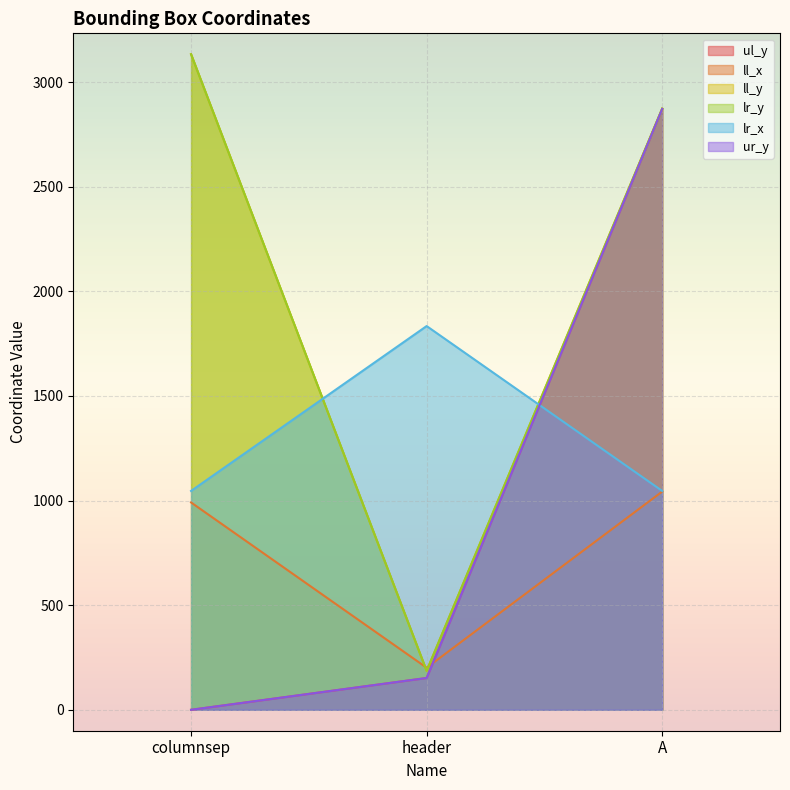

Which series has the widest spread of values?

ll_y